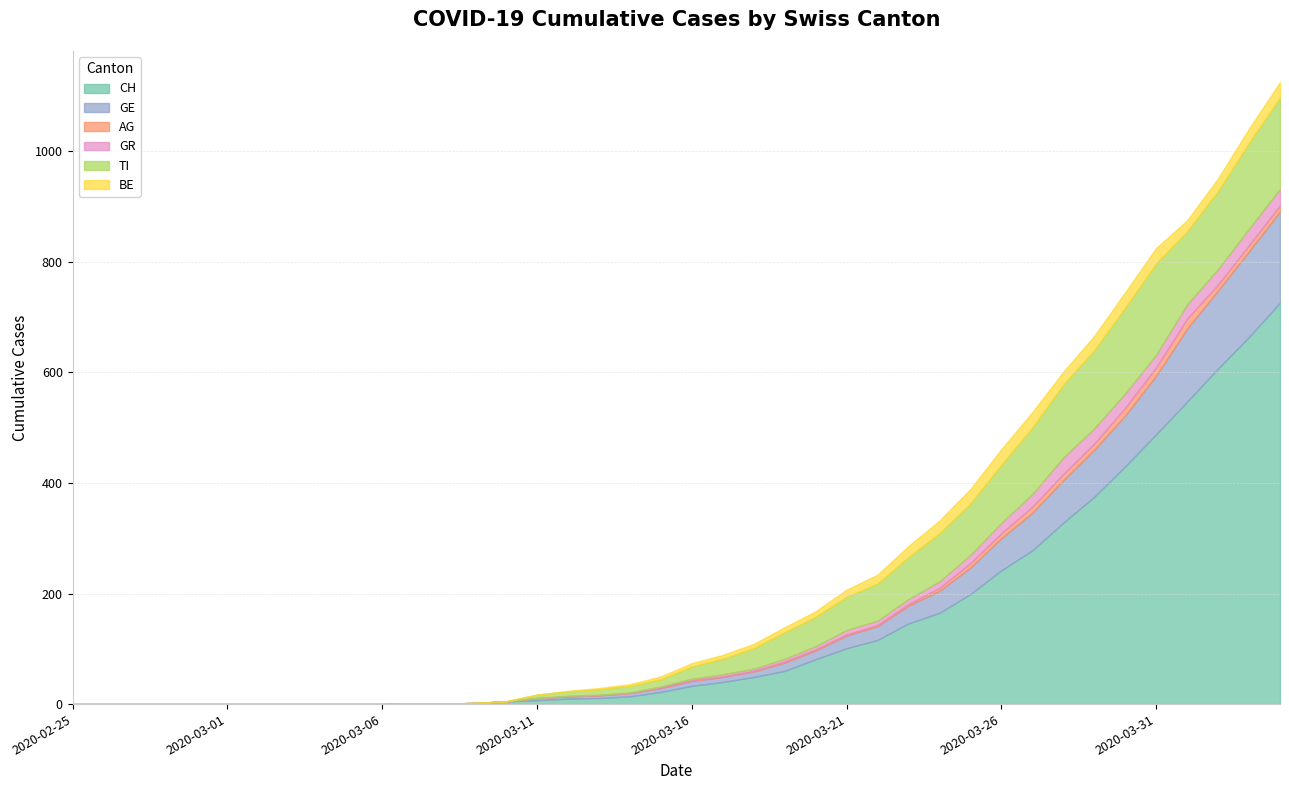

Reading left to right, list all the values displayed in this chart.

CH: 2020-02-25=0	2020-02-26=0	2020-02-27=0	2020-02-28=0	2020-02-29=0	2020-03-01=0	2020-03-02=0	2020-03-03=0	2020-03-04=0	2020-03-05=0	2020-03-06=0	2020-03-07=1	2020-03-08=1	2020-03-09=2	2020-03-10=5	2020-03-11=7	2020-03-12=10	2020-03-13=11	2020-03-14=14	2020-03-15=22	2020-03-16=33	2020-03-17=40	2020-03-18=49	2020-03-19=60	2020-03-20=81	2020-03-21=101	2020-03-22=116	2020-03-23=146	2020-03-24=165	2020-03-25=199	2020-03-26=242	2020-03-27=278	2020-03-28=328	2020-03-29=375	2020-03-30=430	2020-03-31=488	2020-04-01=547	2020-04-02=607	2020-04-03=664	2020-04-04=726
GE: 2020-02-25=0	2020-02-26=0	2020-02-27=0	2020-02-28=0	2020-02-29=0	2020-03-01=0	2020-03-02=0	2020-03-03=0	2020-03-04=0	2020-03-05=0	2020-03-06=0	2020-03-07=0	2020-03-08=0	2020-03-09=0	2020-03-10=0	2020-03-11=4	2020-03-12=4	2020-03-13=5	2020-03-14=6	2020-03-15=7	2020-03-16=9	2020-03-17=9	2020-03-18=10	2020-03-19=15	2020-03-20=16	2020-03-21=23	2020-03-22=25	2020-03-23=32	2020-03-24=40	2020-03-25=48	2020-03-26=58	2020-03-27=68	2020-03-28=77	2020-03-29=85	2020-03-30=92	2020-03-31=106	2020-04-01=132	2020-04-02=141	2020-04-03=155	2020-04-04=165
AG: 2020-02-25=0	2020-02-26=0	2020-02-27=0	2020-02-28=0	2020-02-29=0	2020-03-01=0	2020-03-02=0	2020-03-03=0	2020-03-04=0	2020-03-05=0	2020-03-06=0	2020-03-07=0	2020-03-08=0	2020-03-09=0	2020-03-10=0	2020-03-11=0	2020-03-12=0	2020-03-13=0	2020-03-14=0	2020-03-15=1	2020-03-16=1	2020-03-17=1	2020-03-18=1	2020-03-19=2	2020-03-20=2	2020-03-21=2	2020-03-22=2	2020-03-23=3	2020-03-24=5	2020-03-25=8	2020-03-26=9	2020-03-27=11	2020-03-28=11	2020-03-29=11	2020-03-30=14	2020-03-31=15	2020-04-01=18	2020-04-02=11	2020-04-03=11	2020-04-04=11
GR: 2020-02-25=0	2020-02-26=0	2020-02-27=0	2020-02-28=0	2020-02-29=0	2020-03-01=0	2020-03-02=0	2020-03-03=0	2020-03-04=0	2020-03-05=0	2020-03-06=0	2020-03-07=0	2020-03-08=0	2020-03-09=0	2020-03-10=0	2020-03-11=0	2020-03-12=1	2020-03-13=1	2020-03-14=1	2020-03-15=2	2020-03-16=3	2020-03-17=4	2020-03-18=4	2020-03-19=5	2020-03-20=6	2020-03-21=8	2020-03-22=8	2020-03-23=9	2020-03-24=12	2020-03-25=15	2020-03-26=19	2020-03-27=23	2020-03-28=30	2020-03-29=28	2020-03-30=26	2020-03-31=23	2020-04-01=26	2020-04-02=28	2020-04-03=30	2020-04-04=30
TI: 2020-02-25=0	2020-02-26=0	2020-02-27=0	2020-02-28=0	2020-02-29=0	2020-03-01=0	2020-03-02=0	2020-03-03=0	2020-03-04=0	2020-03-05=0	2020-03-06=0	2020-03-07=0	2020-03-08=0	2020-03-09=0	2020-03-10=0	2020-03-11=6	2020-03-12=8	2020-03-13=10	2020-03-14=12	2020-03-15=13	2020-03-16=22	2020-03-17=28	2020-03-18=37	2020-03-19=48	2020-03-20=53	2020-03-21=60	2020-03-22=67	2020-03-23=76	2020-03-24=87	2020-03-25=93	2020-03-26=105	2020-03-27=120	2020-03-28=132	2020-03-29=141	2020-03-30=155	2020-03-31=165	2020-04-01=132	2020-04-02=141	2020-04-03=155	2020-04-04=165
BE: 2020-02-25=0	2020-02-26=0	2020-02-27=0	2020-02-28=0	2020-02-29=0	2020-03-01=0	2020-03-02=0	2020-03-03=0	2020-03-04=0	2020-03-05=0	2020-03-06=0	2020-03-07=0	2020-03-08=0	2020-03-09=0	2020-03-10=0	2020-03-11=0	2020-03-12=1	2020-03-13=2	2020-03-14=3	2020-03-15=5	2020-03-16=6	2020-03-17=7	2020-03-18=8	2020-03-19=9	2020-03-20=10	2020-03-21=13	2020-03-22=16	2020-03-23=20	2020-03-24=23	2020-03-25=26	2020-03-26=28	2020-03-27=28	2020-03-28=23	2020-03-29=26	2020-03-30=28	2020-03-31=28	2020-04-01=20	2020-04-02=23	2020-04-03=26	2020-04-04=28